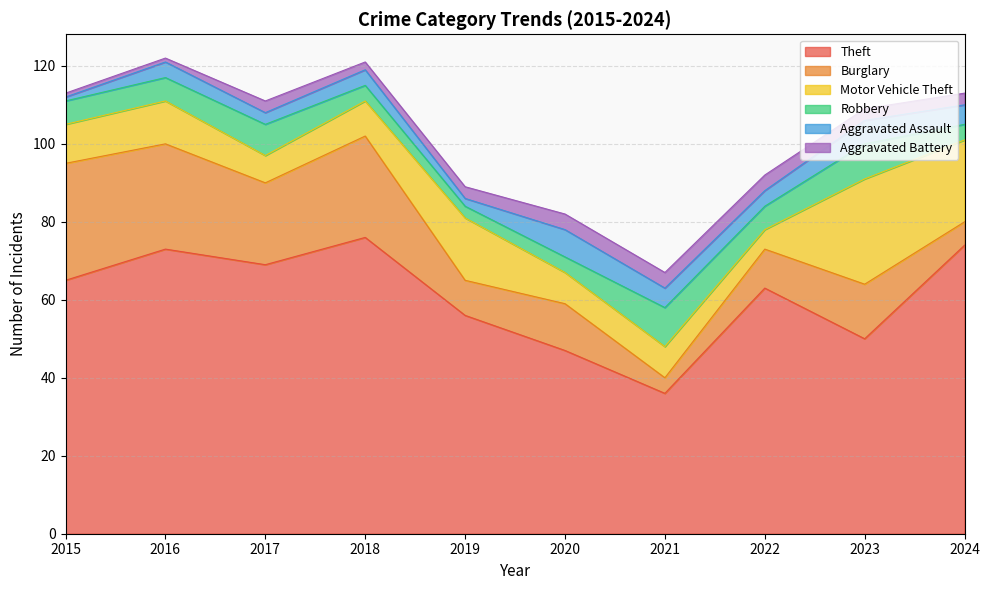

What is the difference between the Motor Vehicle Theft values at 2015 and 2018?

1